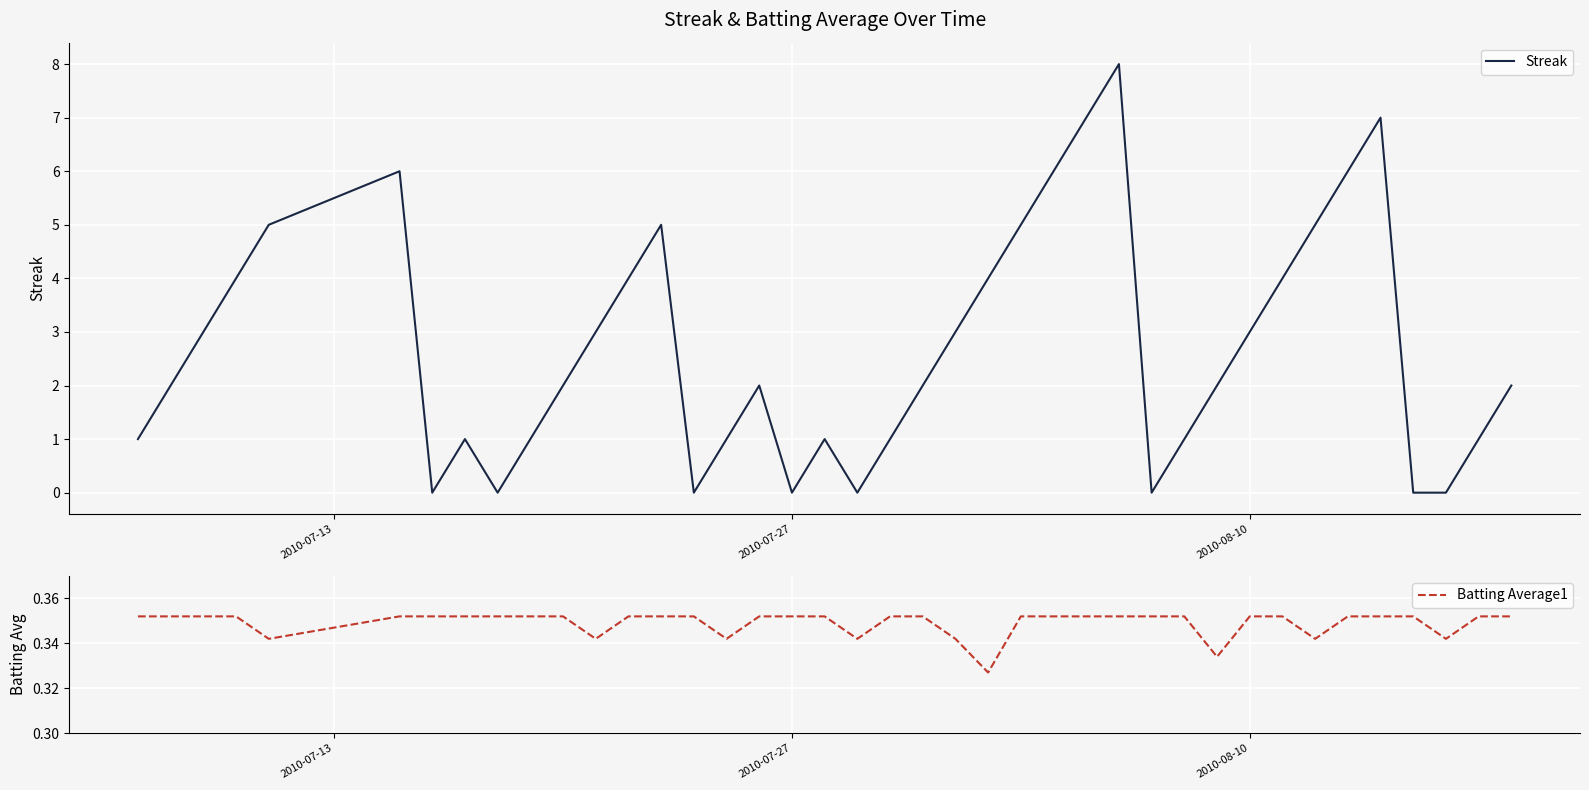

What is the highest value of the Streak series?

8